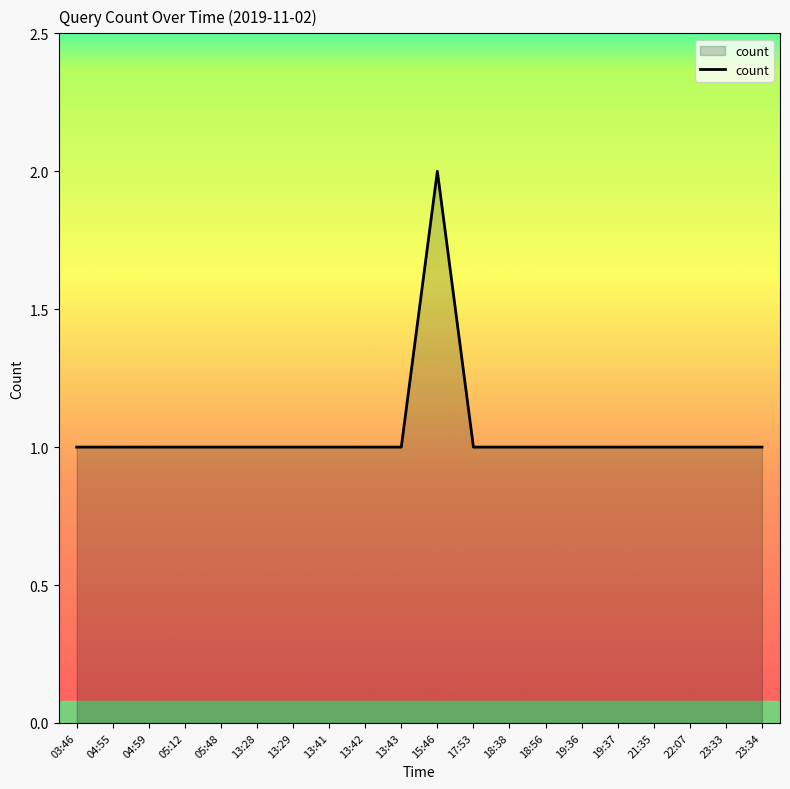

What is the difference between the maximum and minimum values?

1